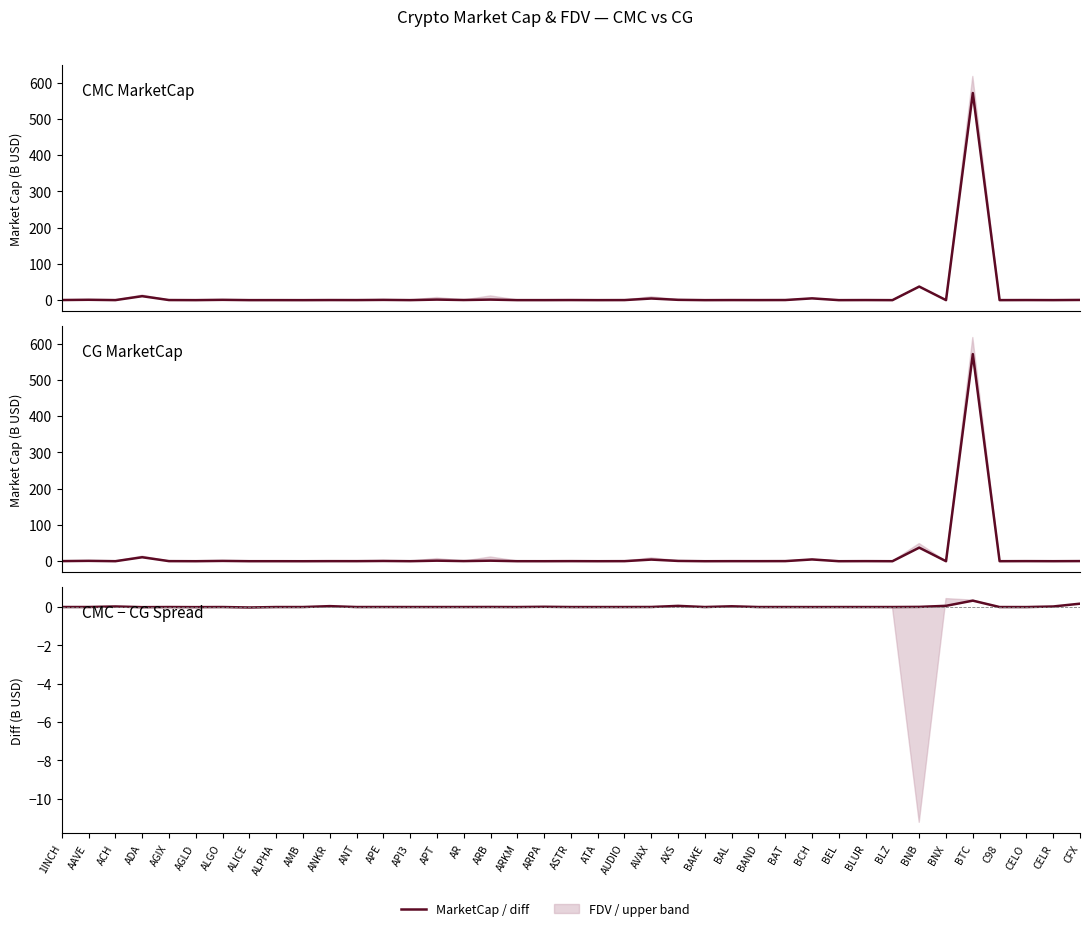

At which category is the sum across all series the highest?

BTC